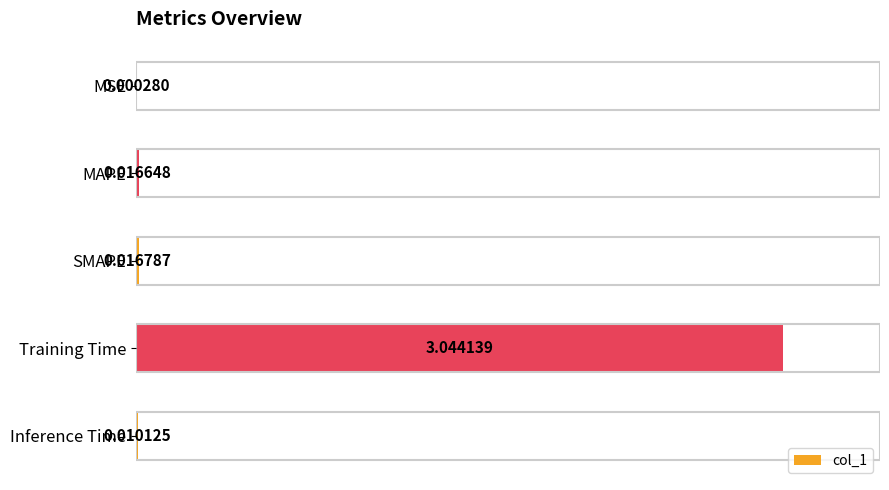

Which has a higher value, MSE or SMAPE?

SMAPE